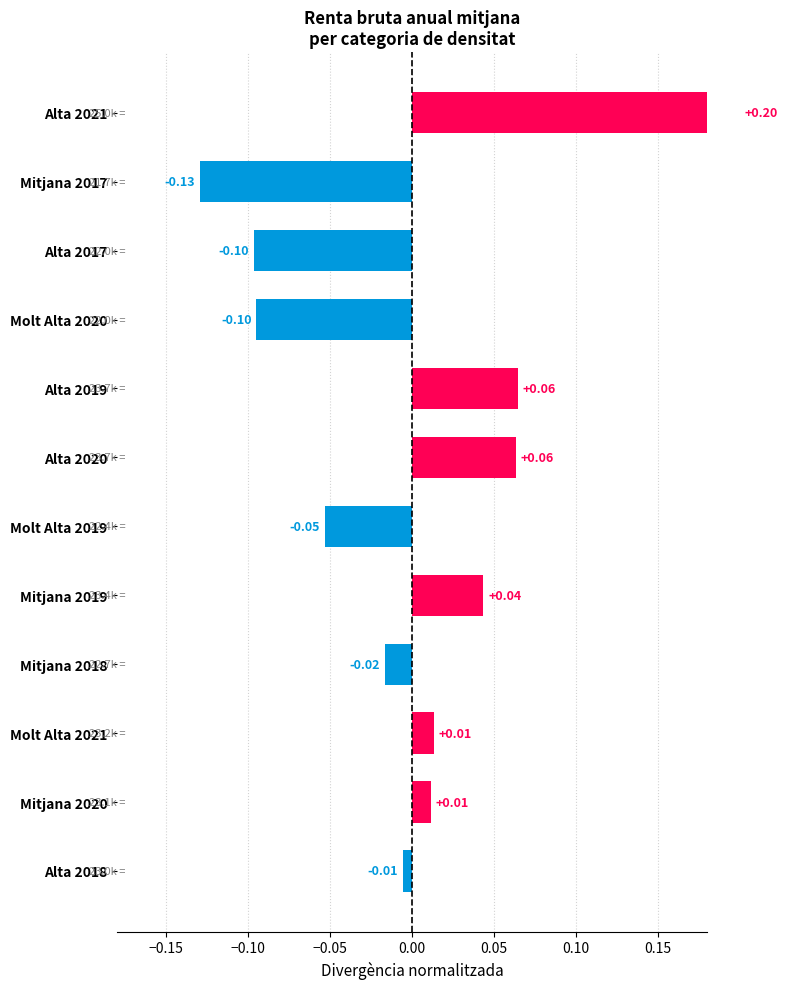

How many data points are less than 0?

6